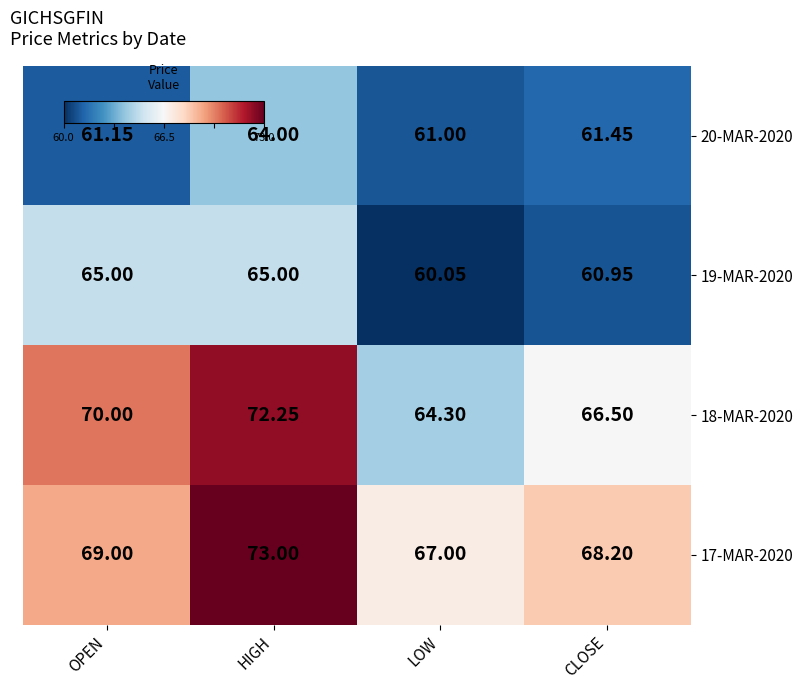

At which category is the sum across all series the highest?

HIGH